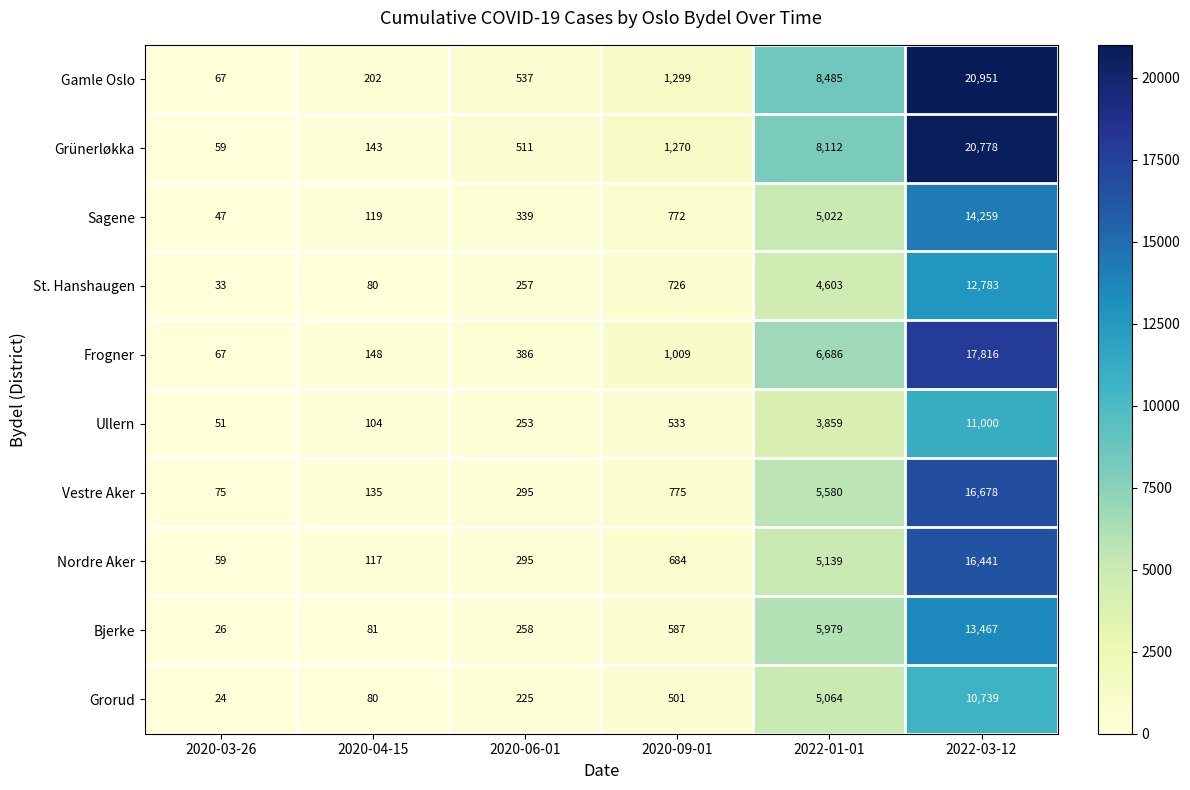

Which label corresponds to the smallest value in the chart?

2020-03-26